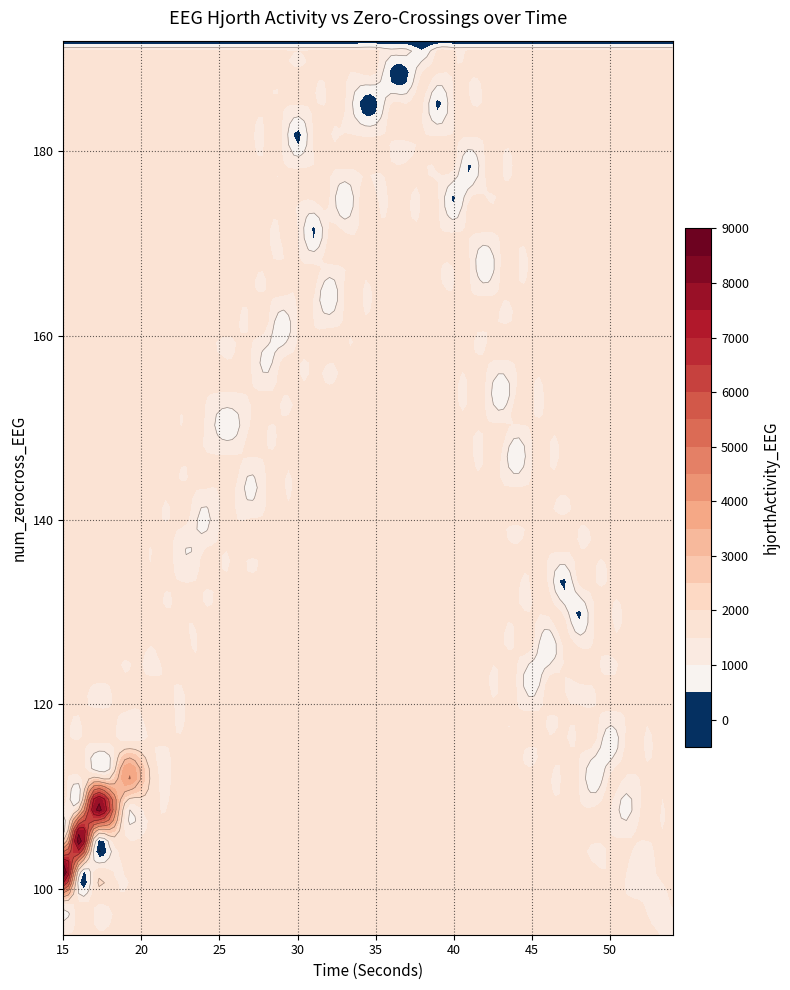

Between hjorthActivity and num_zerocross, which is larger?

hjorthActivity